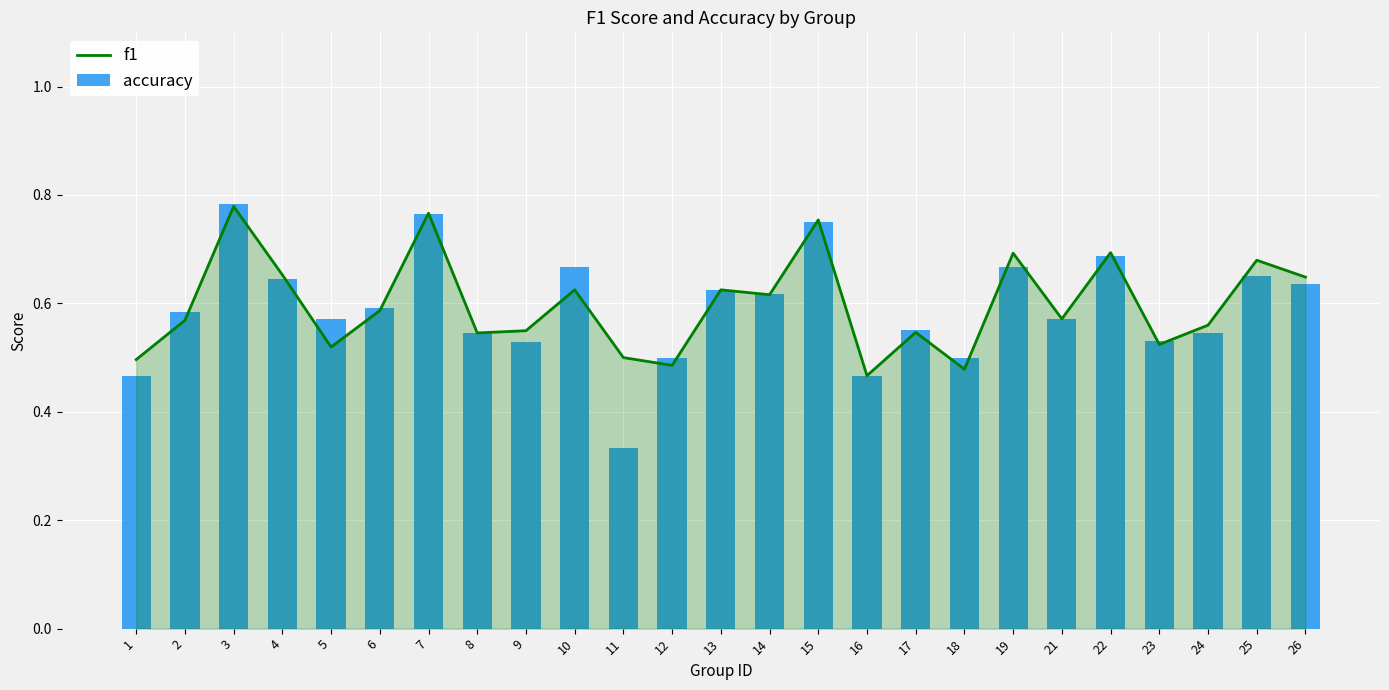

Which series has the largest range (max minus min)?

accuracy